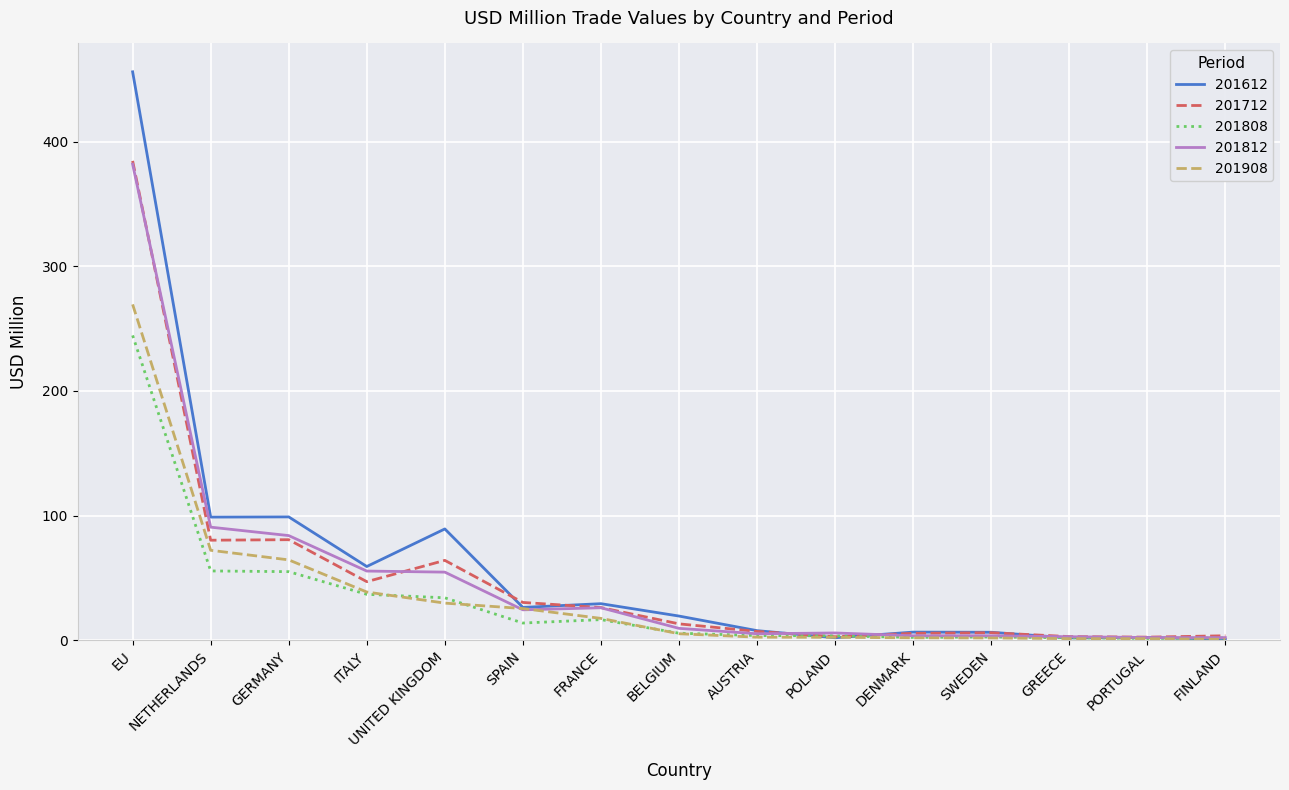

Where is 201712 nearest to the value 193?

GERMANY